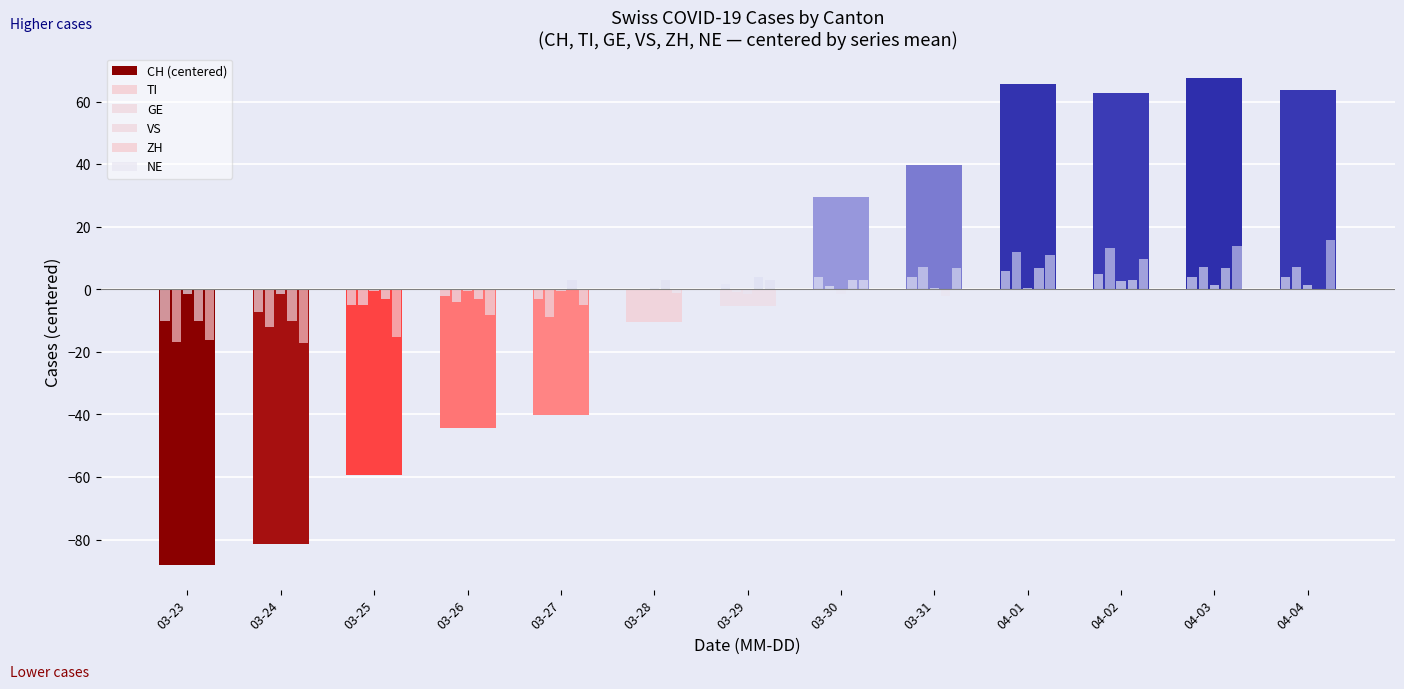

At which category is the sum across all series the highest?

04-01